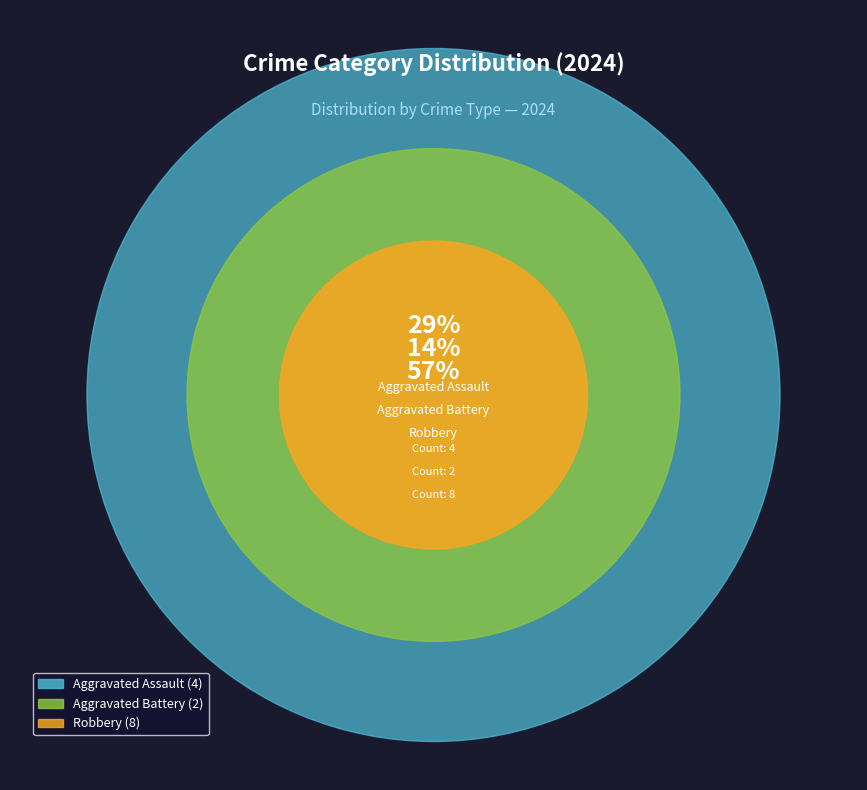

Count the number of slices in the pie.

3